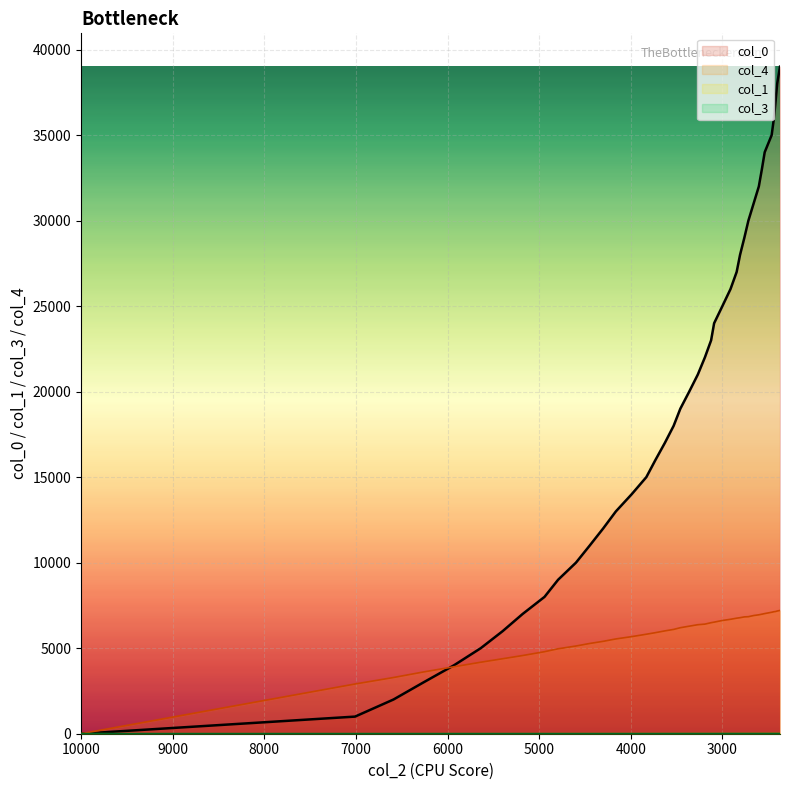

The col_0 series shows 16024.4 at 23. True or false?

False